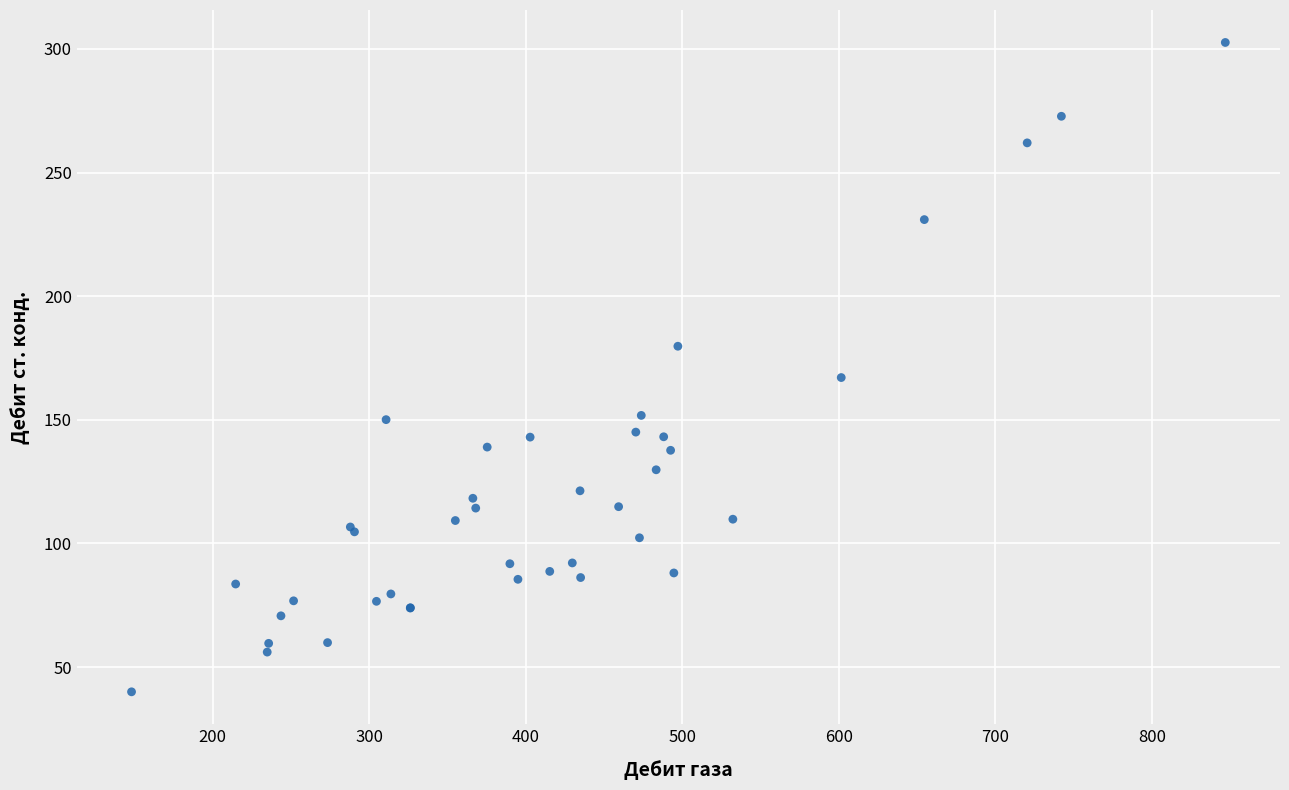

What Y value in the scatter plot is closest to 171?

167.1